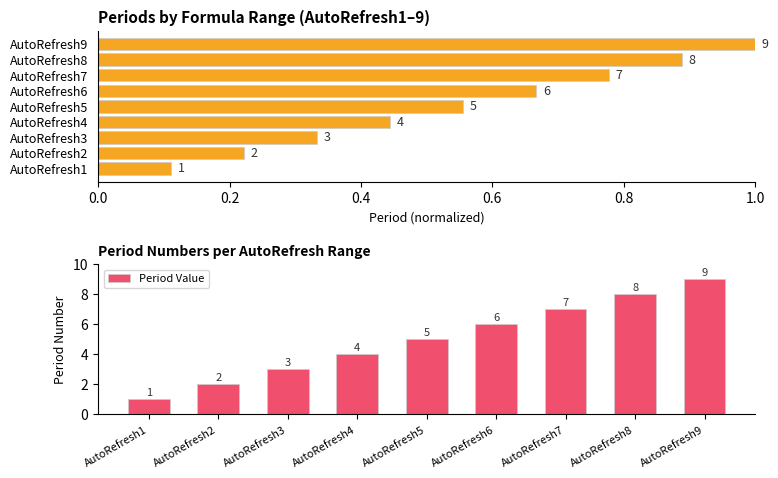

The value of Period Value at AutoRefresh1 is 1. True or false?

True